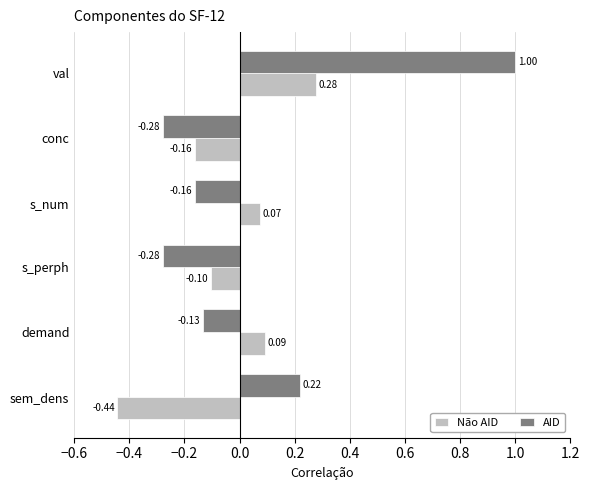

How many Não AID values are between 0 and 1?

3